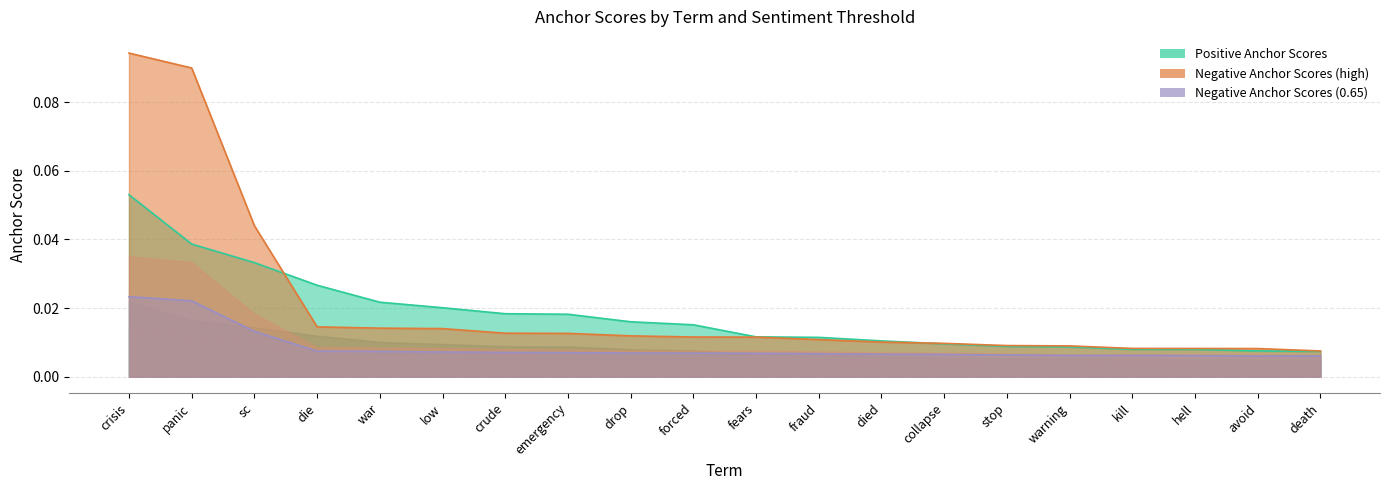

What position from the right is died?

8